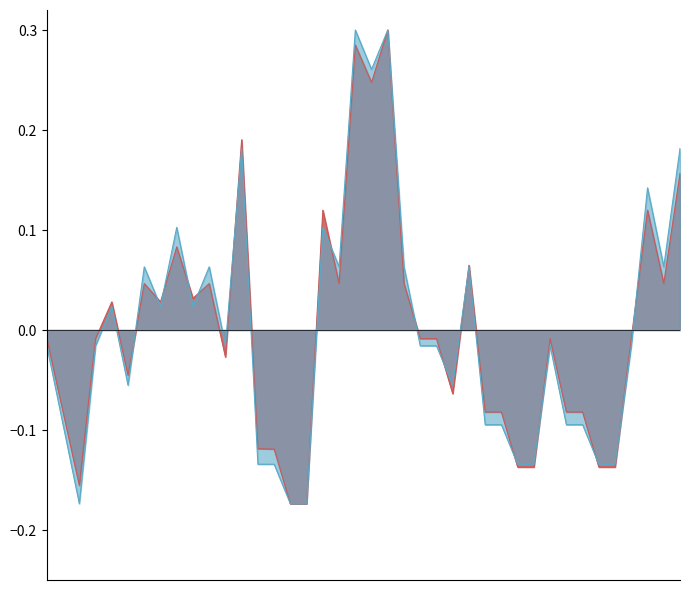

How many lines are shown in the chart?

2